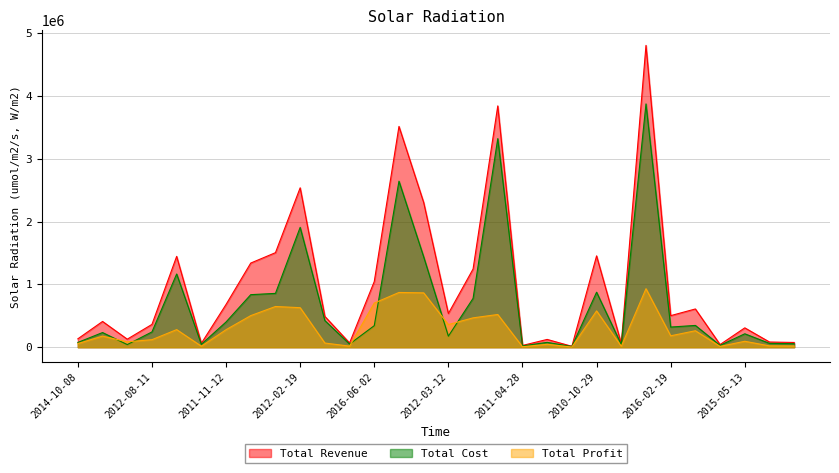

Between 2011-01-23 and 2013-10-28, which series saw the biggest shift?

Total Revenue